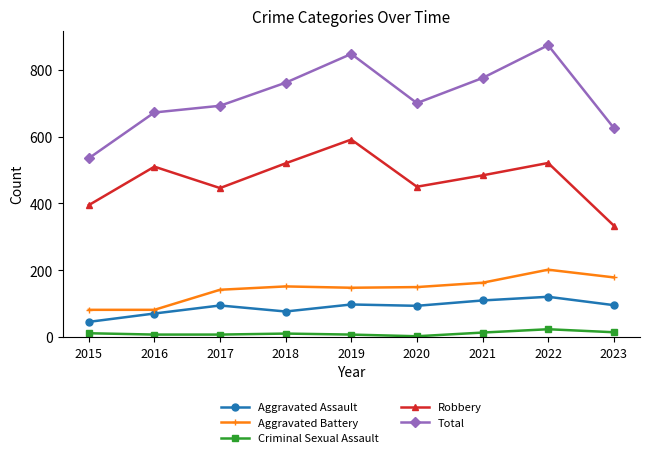

True or false: Aggravated Assault and Total intersect in this chart.

False